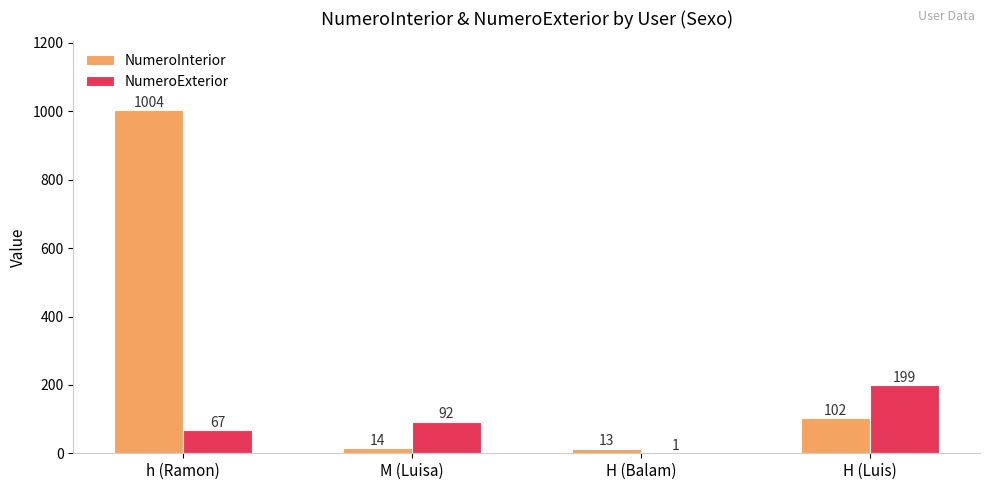

At which label does NumeroExterior reach its peak?

H (Luis)